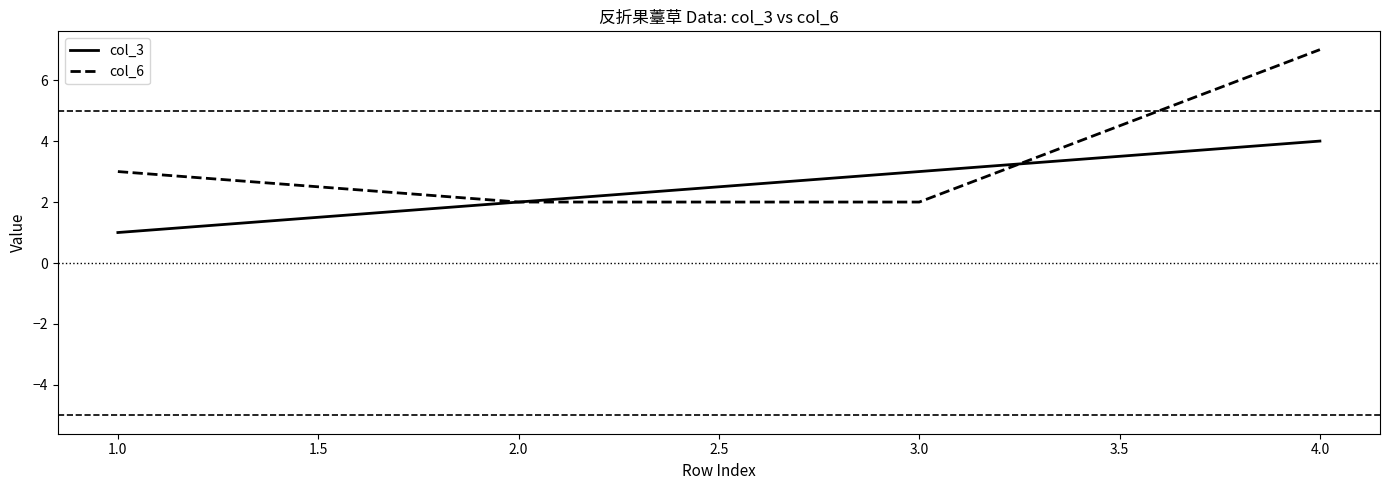

How many data points in col_6 are above 3?

1